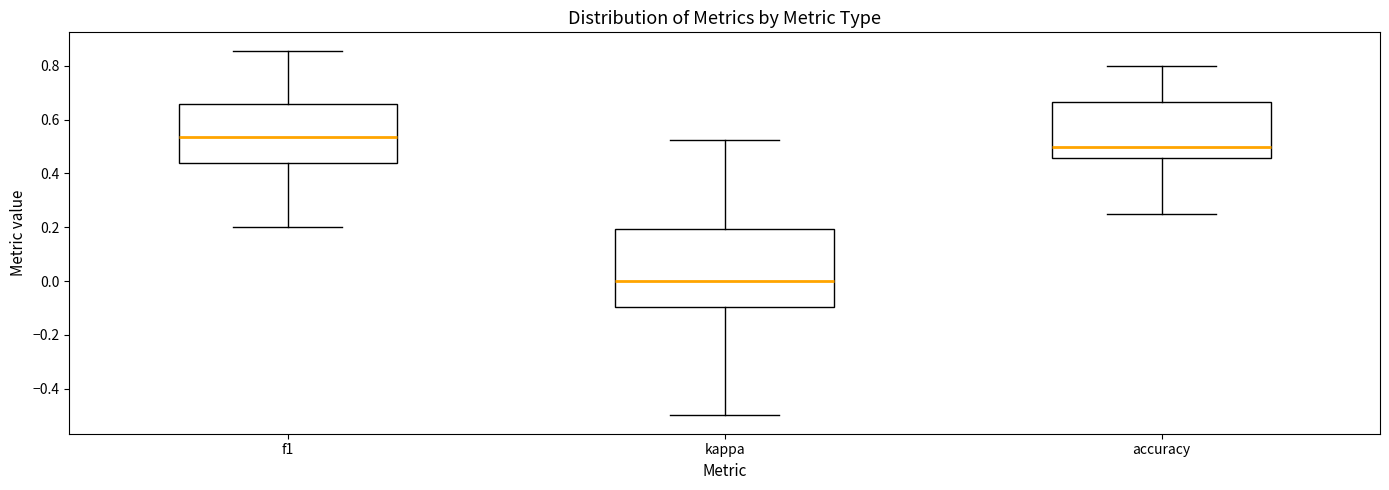

Where does the lower whisker of the box for accuracy end on the y-axis? The values are not printed on the chart, so give them approximately, as read against the axis.

0.26